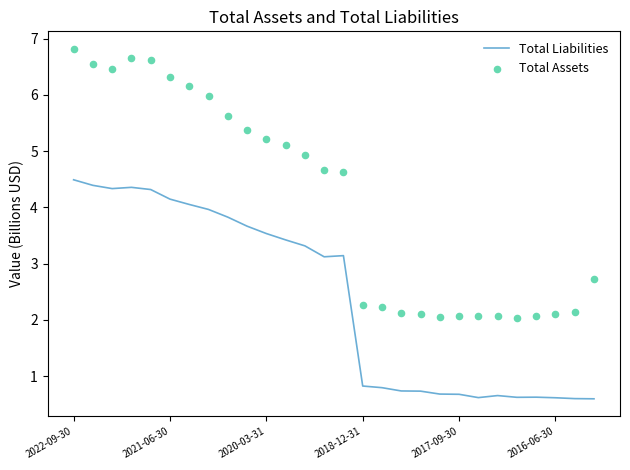

Which series reaches the minimum Y coordinate?

Total Liabilities